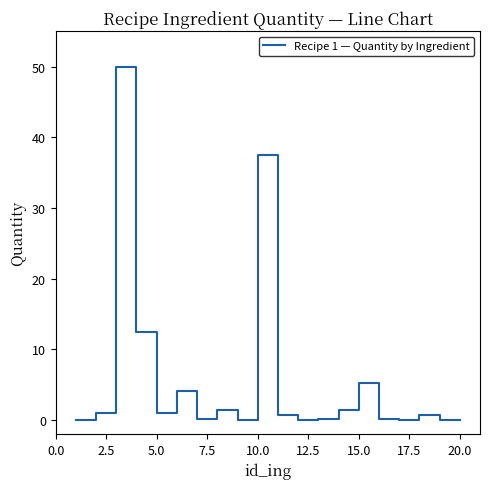

What is the difference between the maximum and minimum values?

50.0